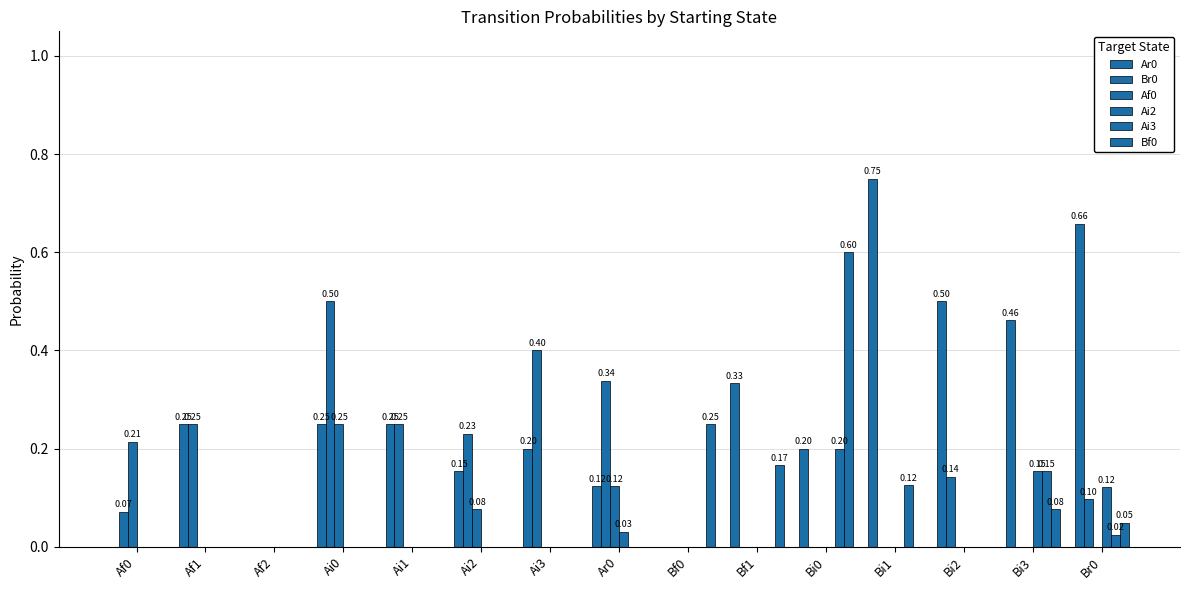

How many distinct data groups are displayed?

6